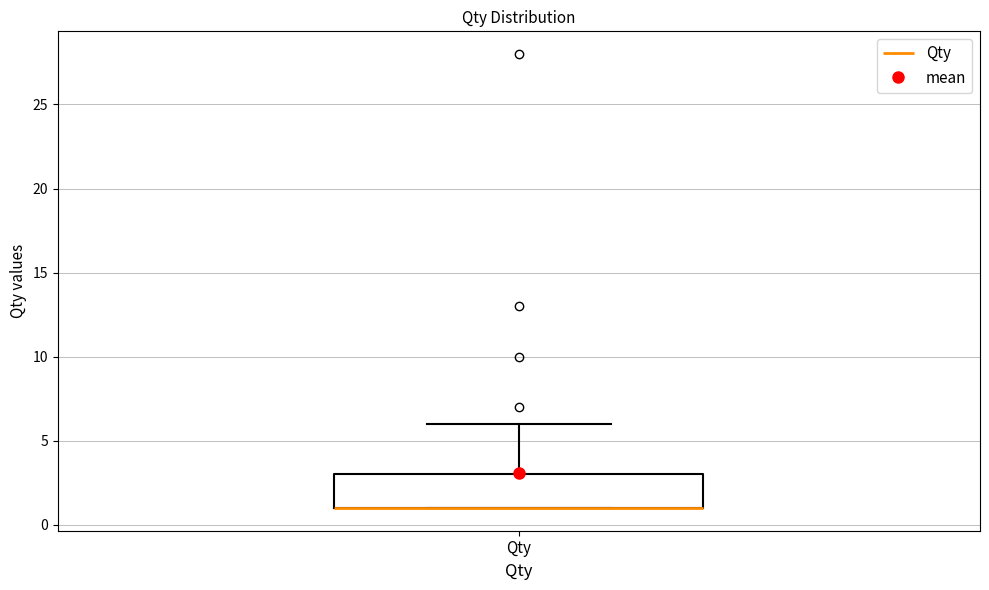

Transcribe this box plot: give where the median line is, the range the box spans, and where the two whiskers end, as read against the y-axis. The values are not printed on the chart, so give them approximately, as read against the axis.

median 1 (drawn on the box's lower edge), box 1 to 3, whiskers 1 to 6